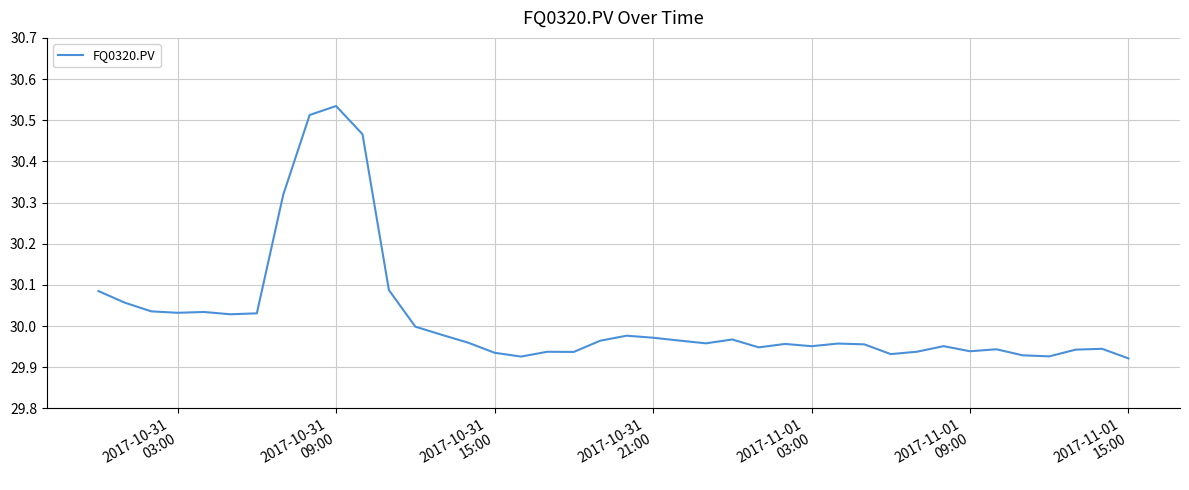

What is the sum of all values?

1200.8